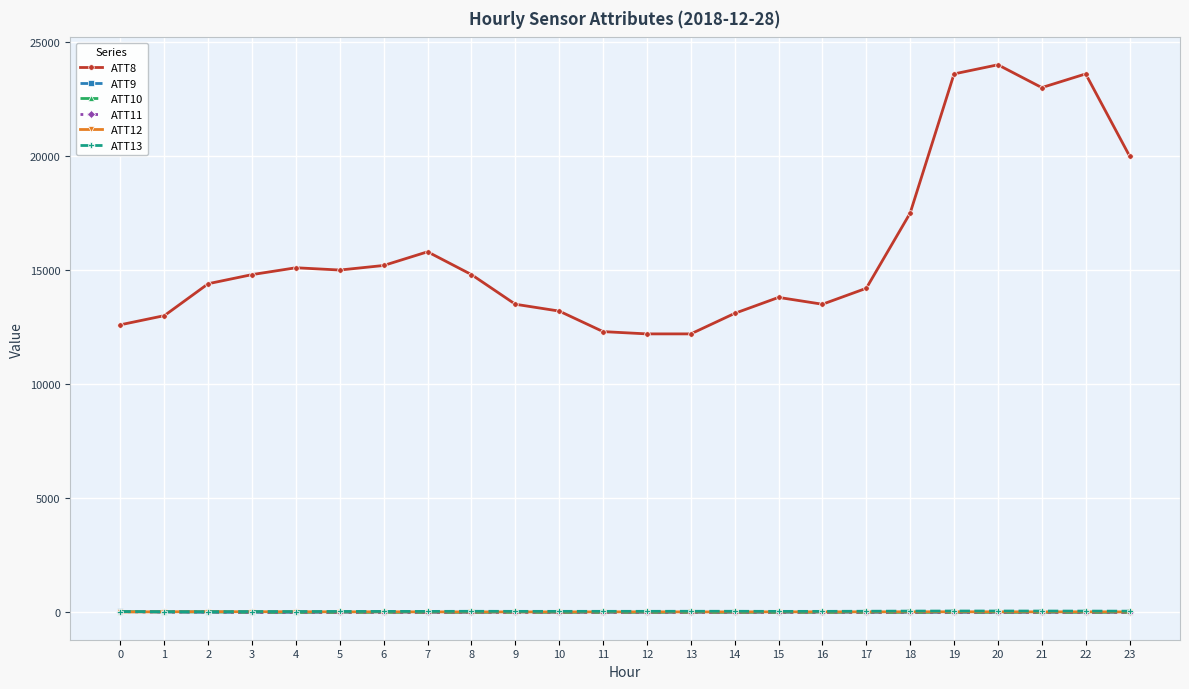

What is the difference between the second highest and minimum values in the ATT12 series?

9.7